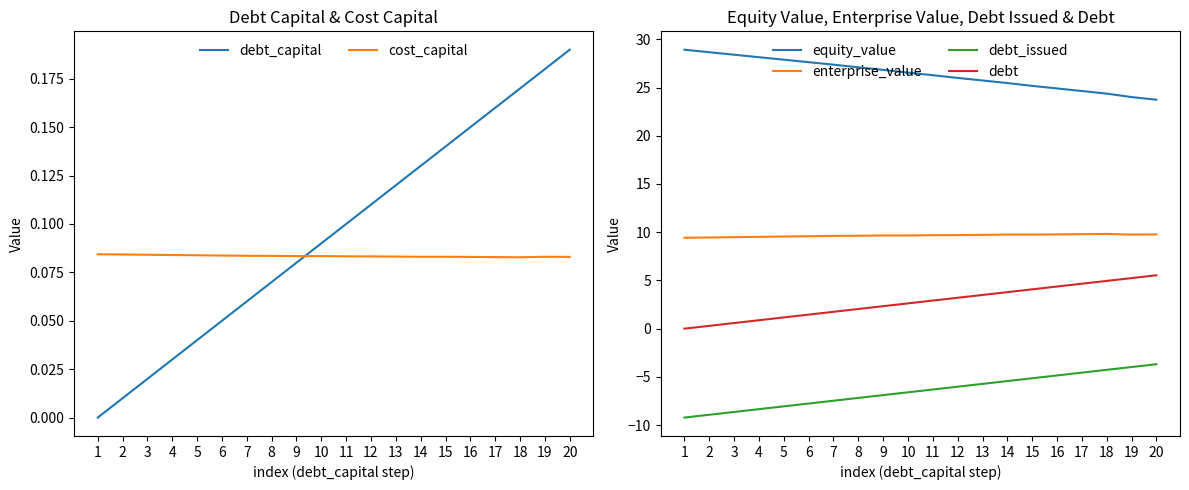

The debt_capital series shows 0.1 at 11. True or false?

True